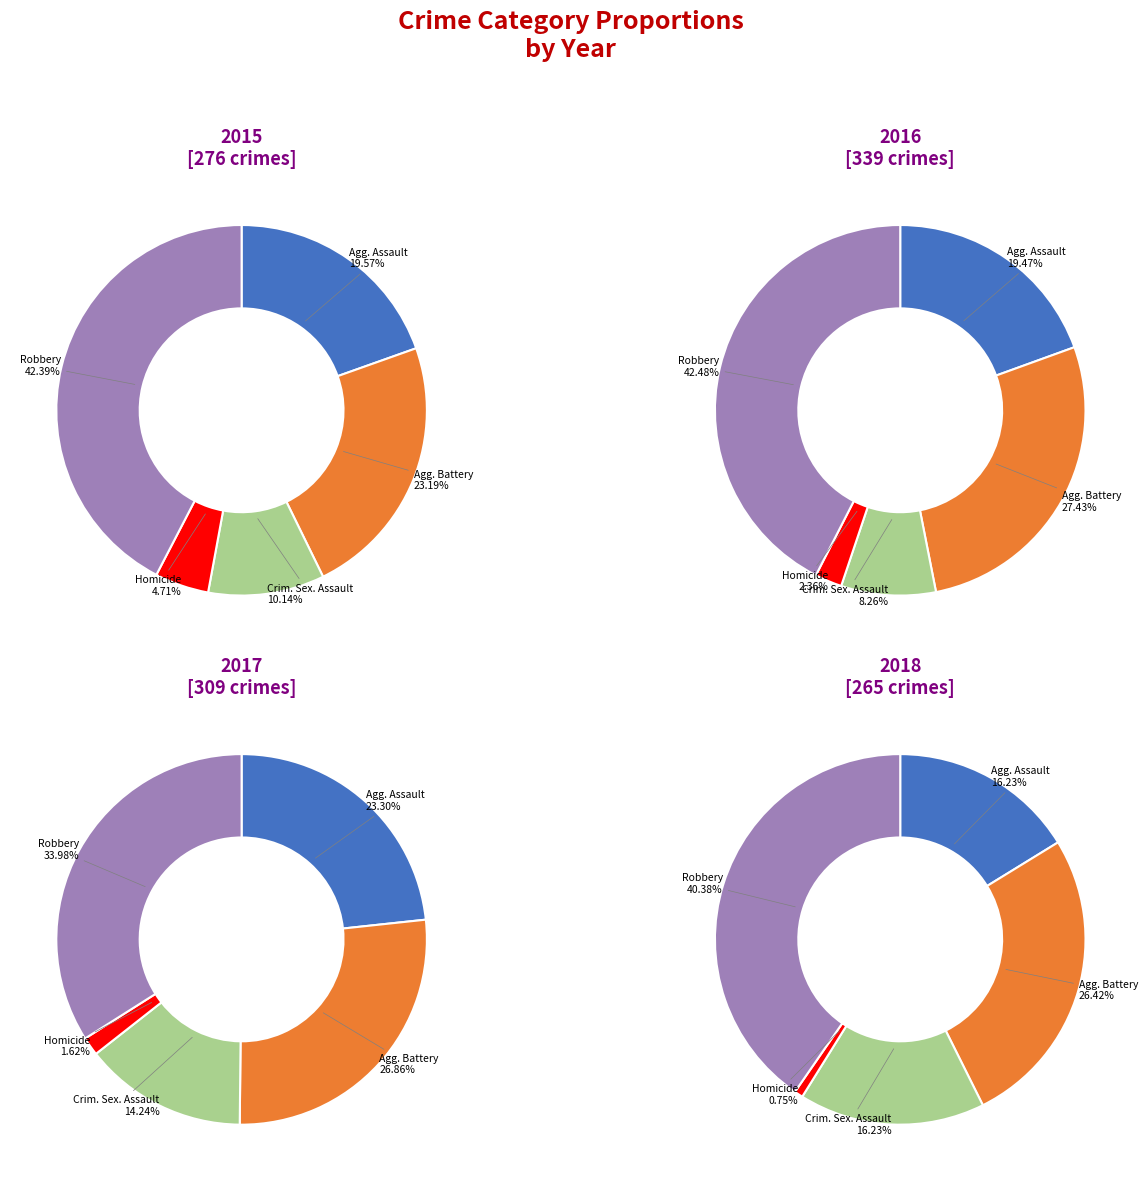

Which series changed the most between Homicide and Robbery?

2016